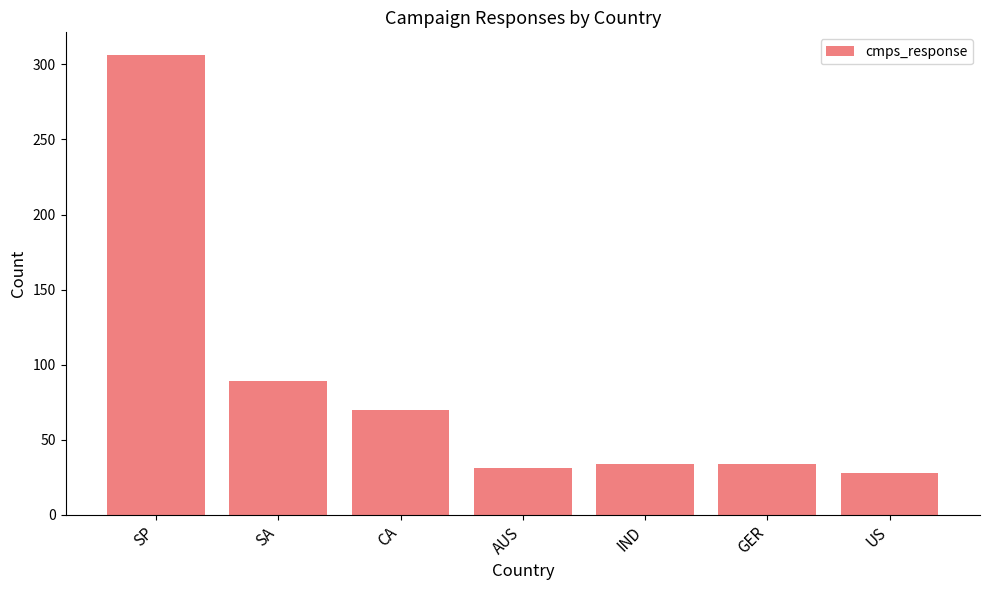

Reading left to right, what are all the values shown in this chart?

SP=306	SA=89	CA=70	AUS=31	IND=34	GER=34	US=28